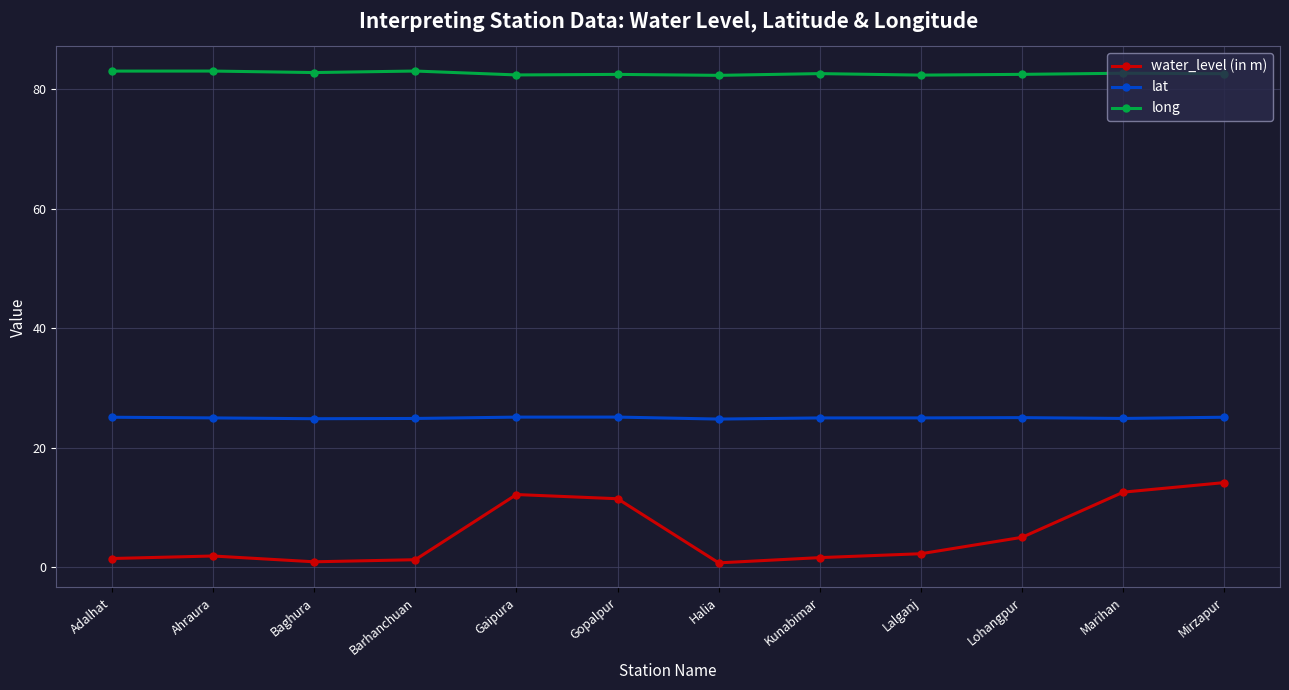

What is the minimum value shown in the chart?

0.8